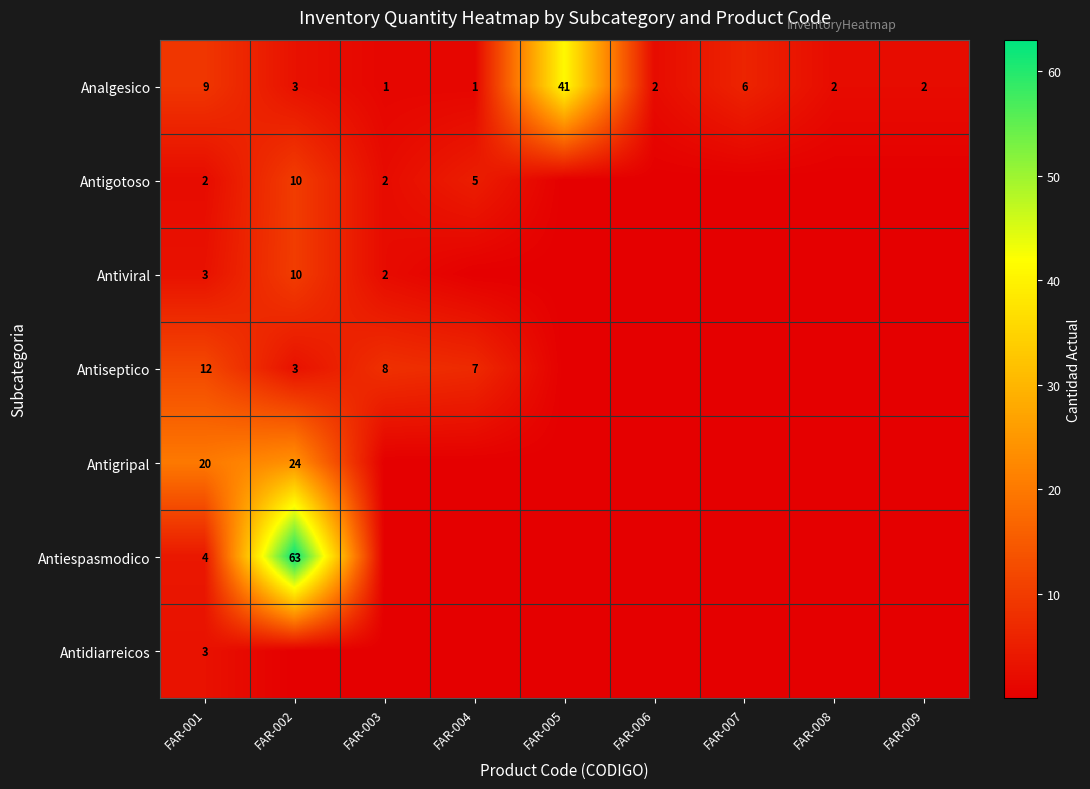

The Antidiarreicos series shows 0.0 at FAR-007. True or false?

False